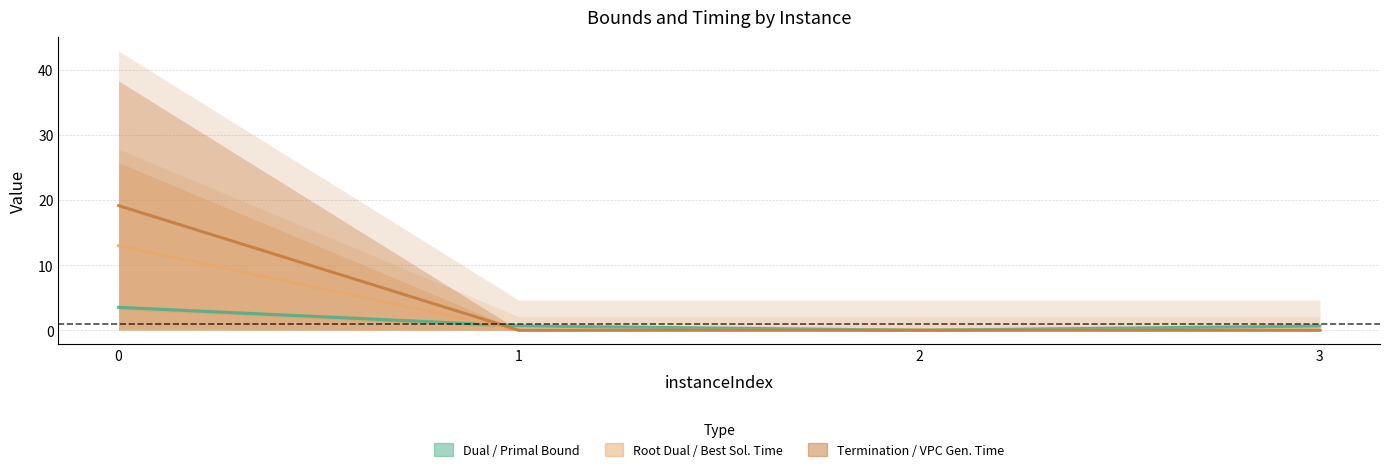

Which series has the largest range (max minus min)?

terminationTime